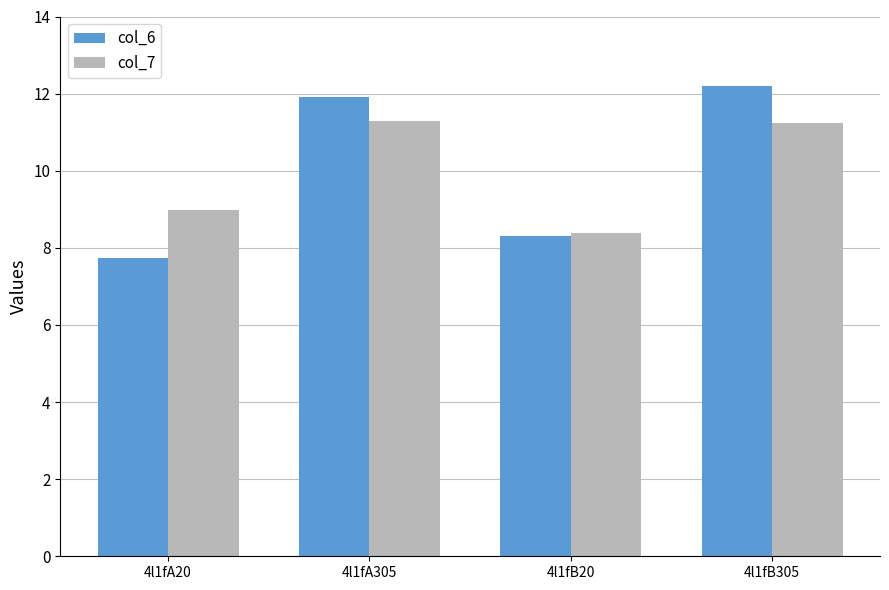

Between 4l1fA305 and 4l1fB20, which series saw the biggest shift?

col_6